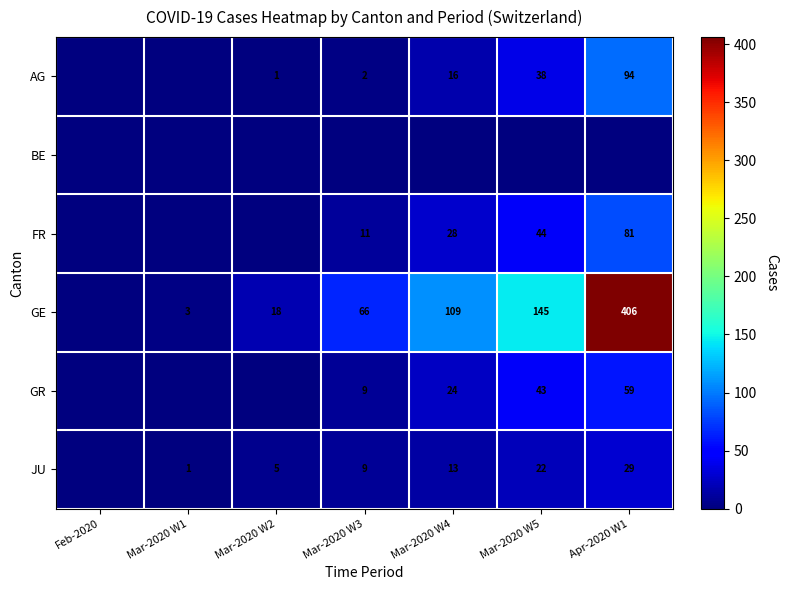

The GE series shows 1 at Mar-2020 W1. True or false?

False